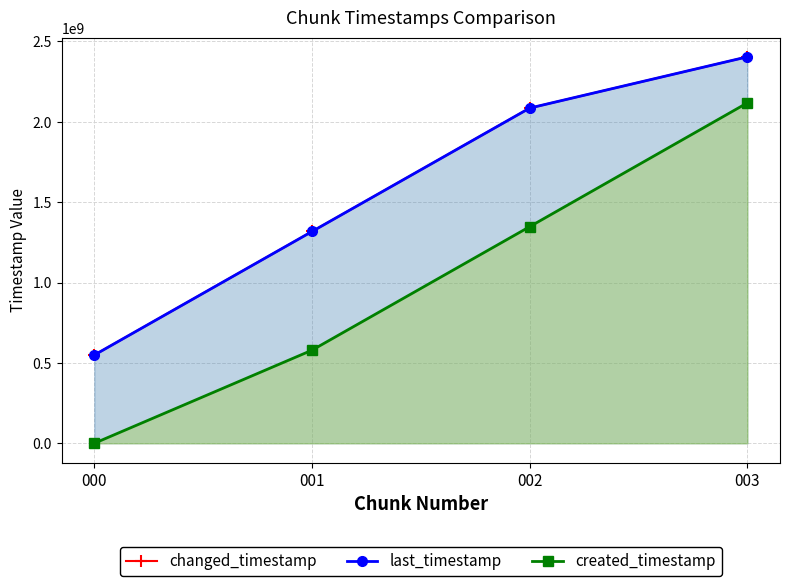

True or false: last_timestamp and created_timestamp intersect in this chart.

False